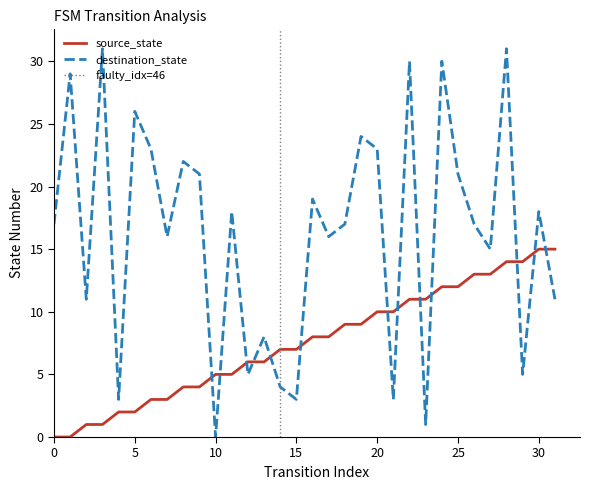

In destination_state, how many points are lower than both neighbors (excluding endpoints)?

11